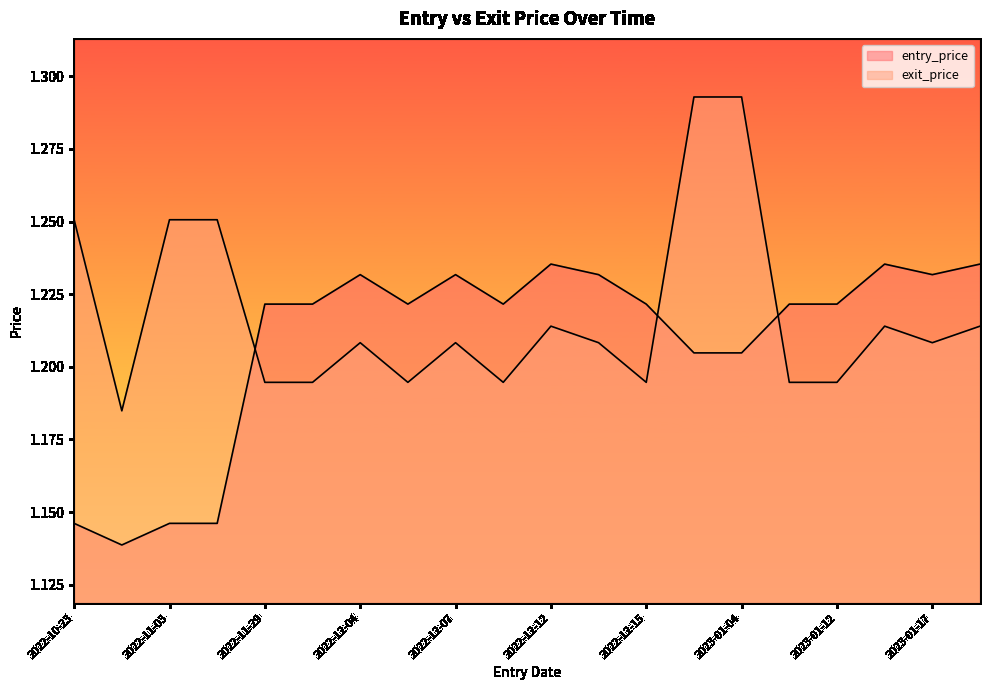

What is the value of the entry_price point at the 8th from the left?

1.2